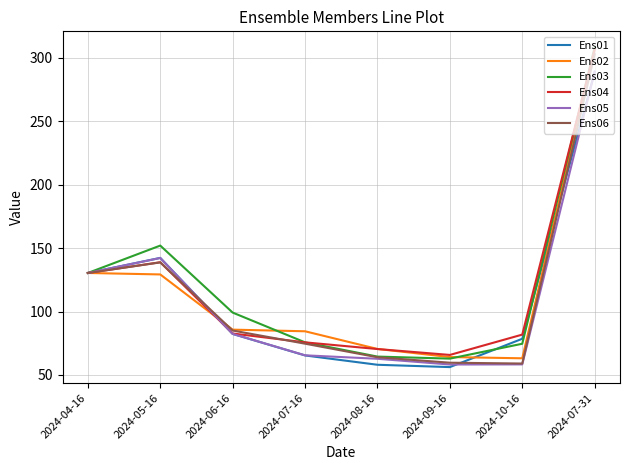

What is the highest value of the Ens06 series?

302.7